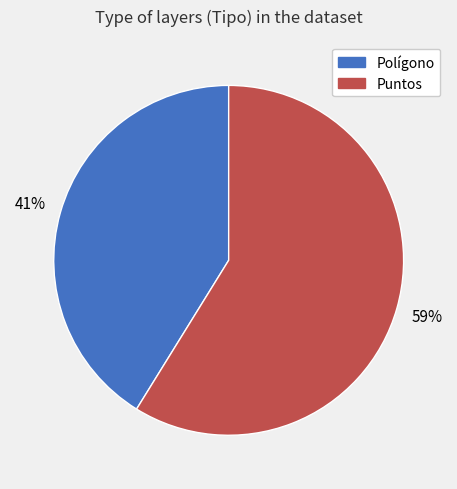

Approximately how many times larger is the value at Polígono compared to Puntos?

0.7